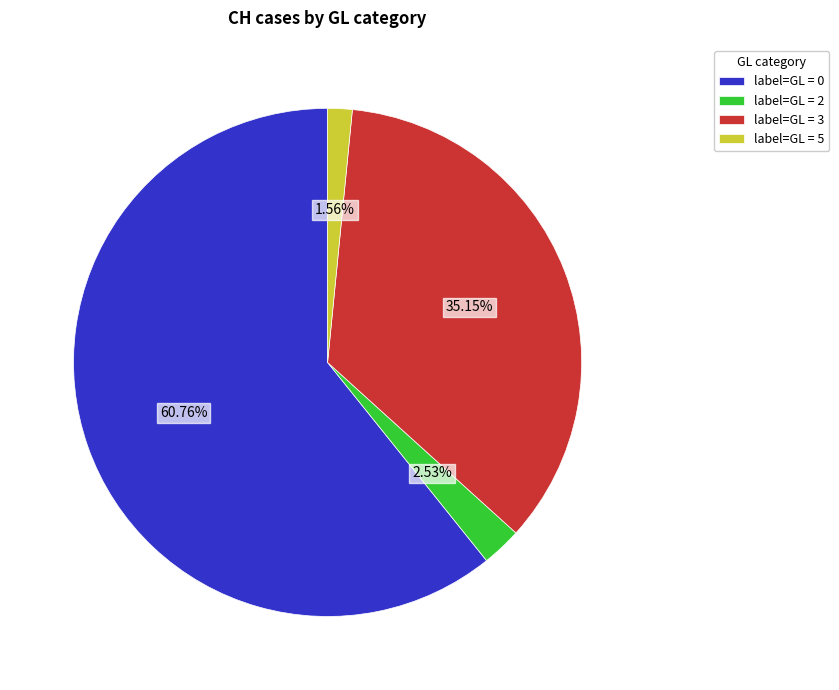

To the nearest percent, what is the average slice percentage?

25%